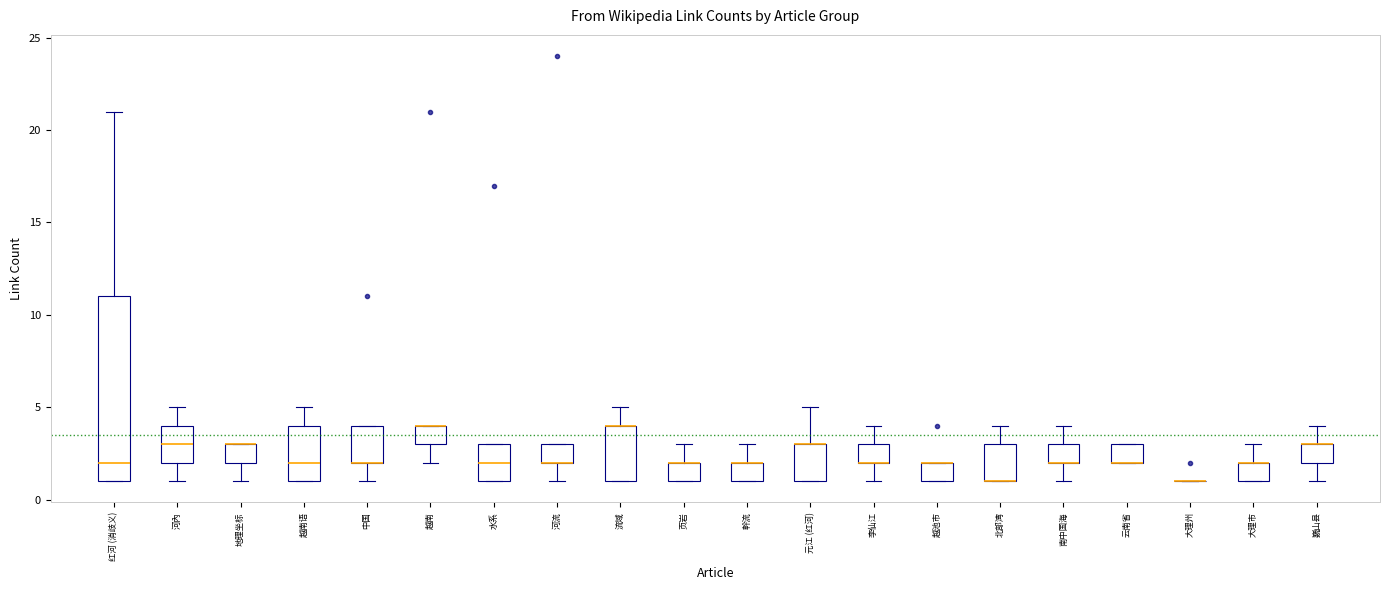

Where is the upper edge of the box for 页岩 on the y-axis? The values are not printed on the chart, so give them approximately, as read against the axis.

2